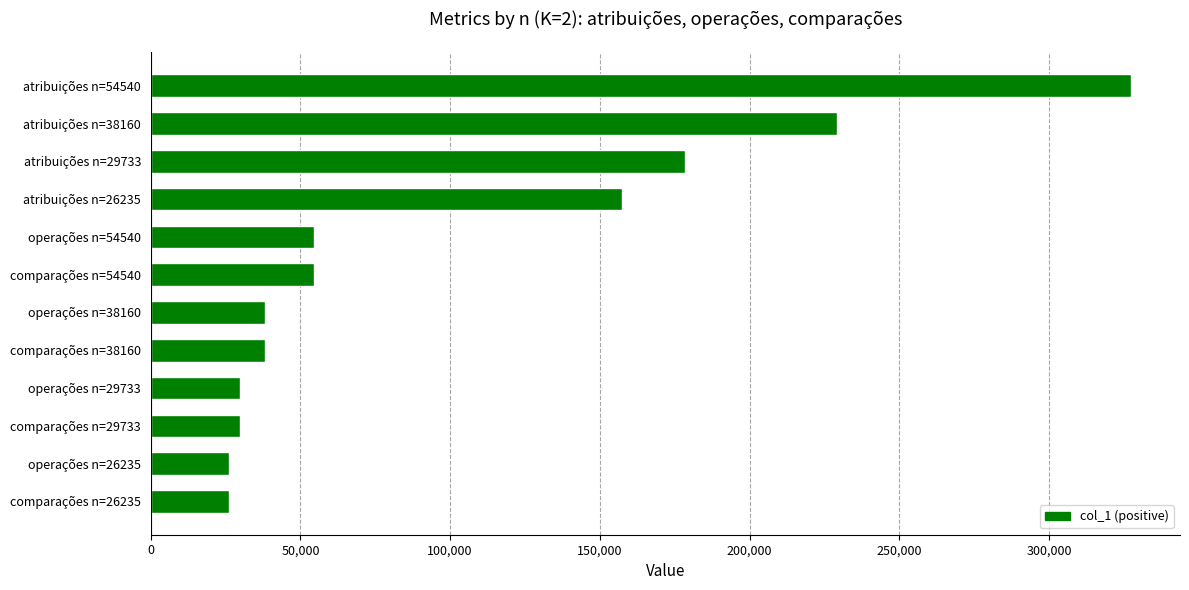

Is it true that the value at operações n=29733 is 45378?

False